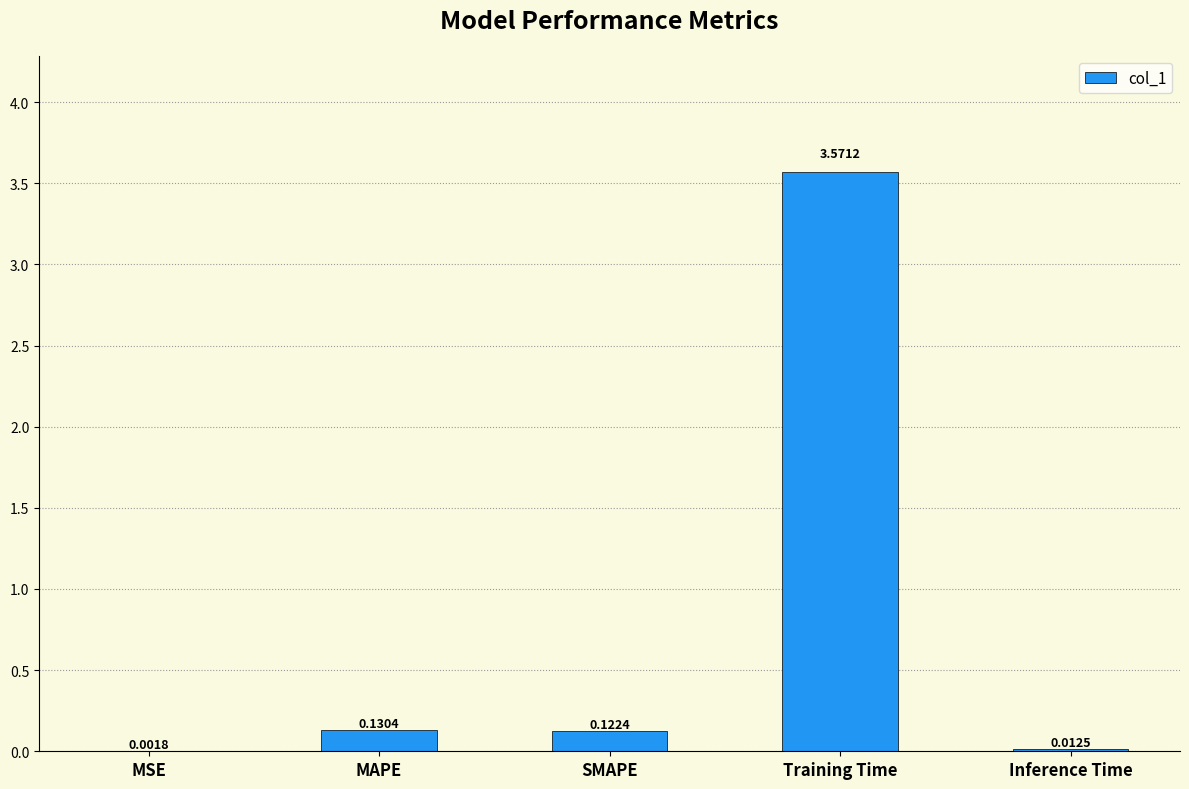

What is the sum of all values?

3.8